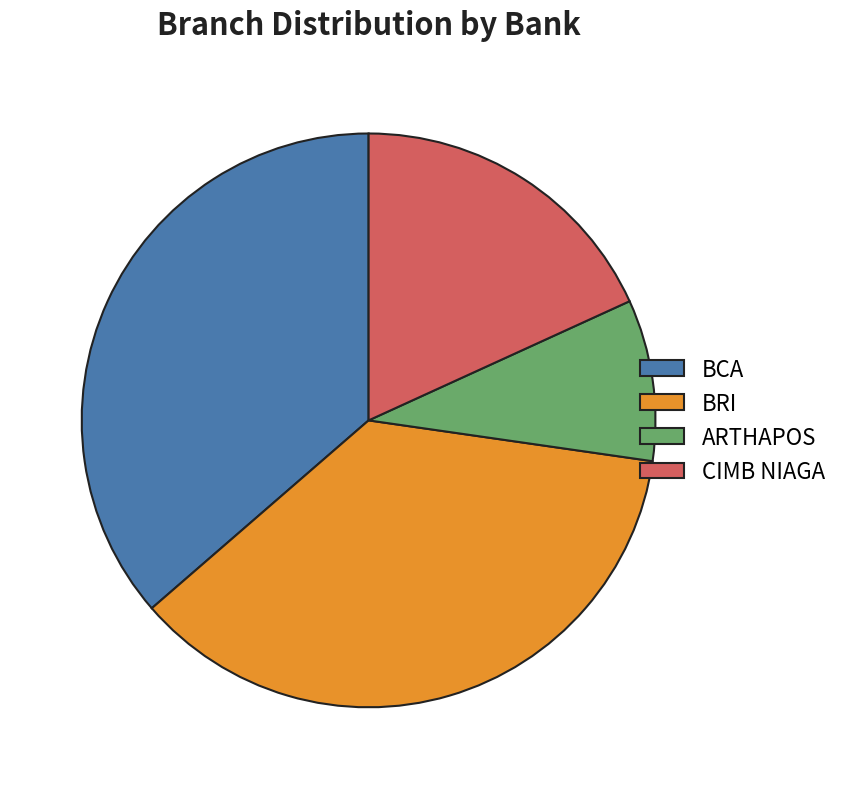

Does BRI account for over 50% of the chart?

No